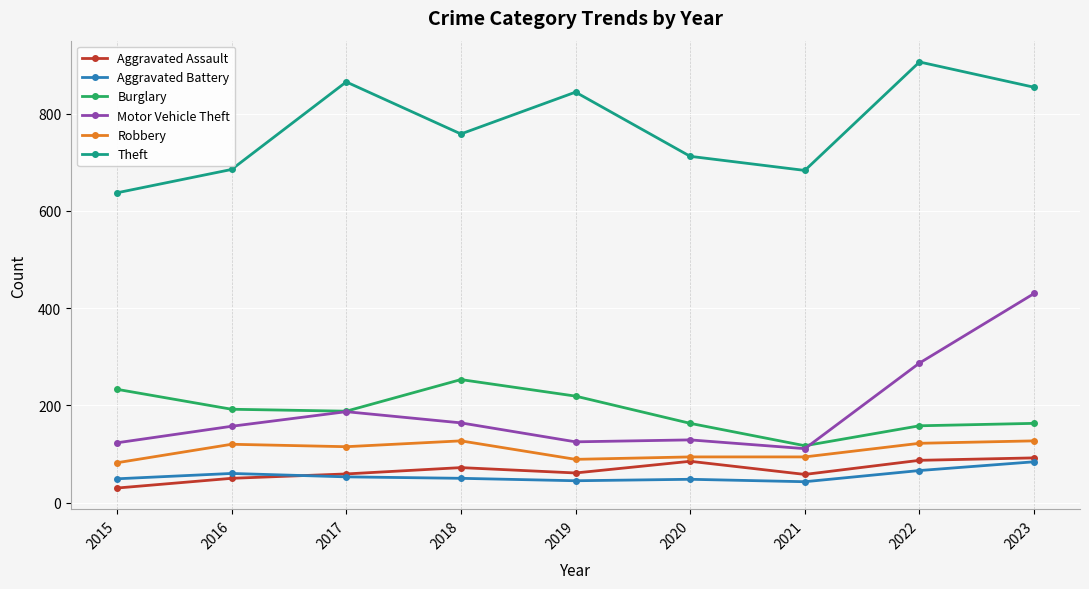

Which series changed the most between 2017 and 2020?

Theft